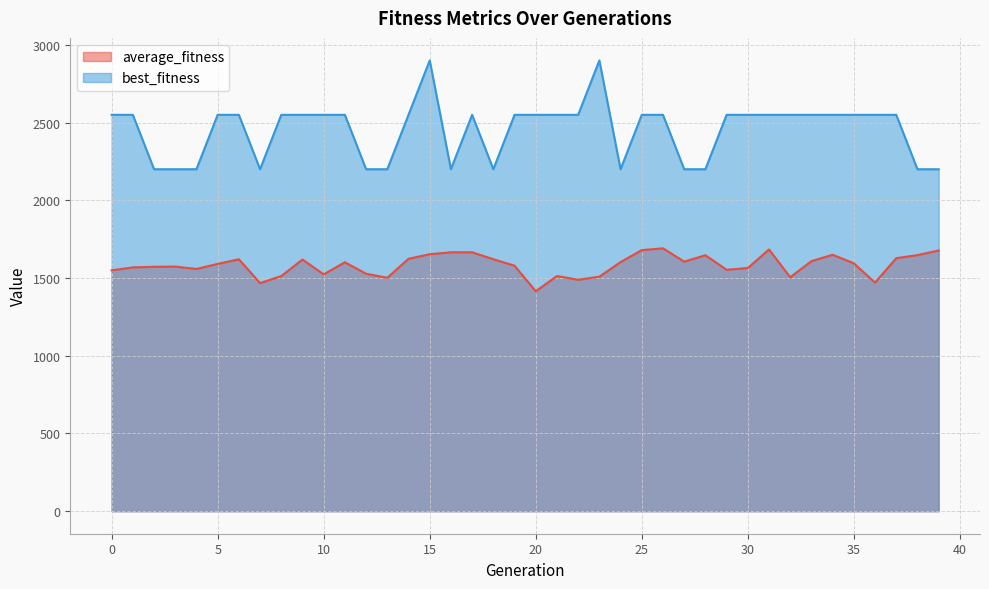

Does the chart display data point markers on the line(s)?

No